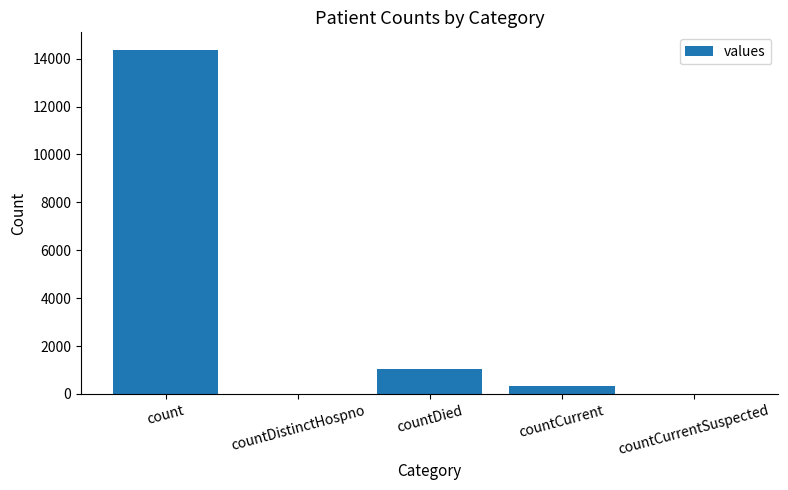

What is the change in value from count to countDistinctHospno?

-14382